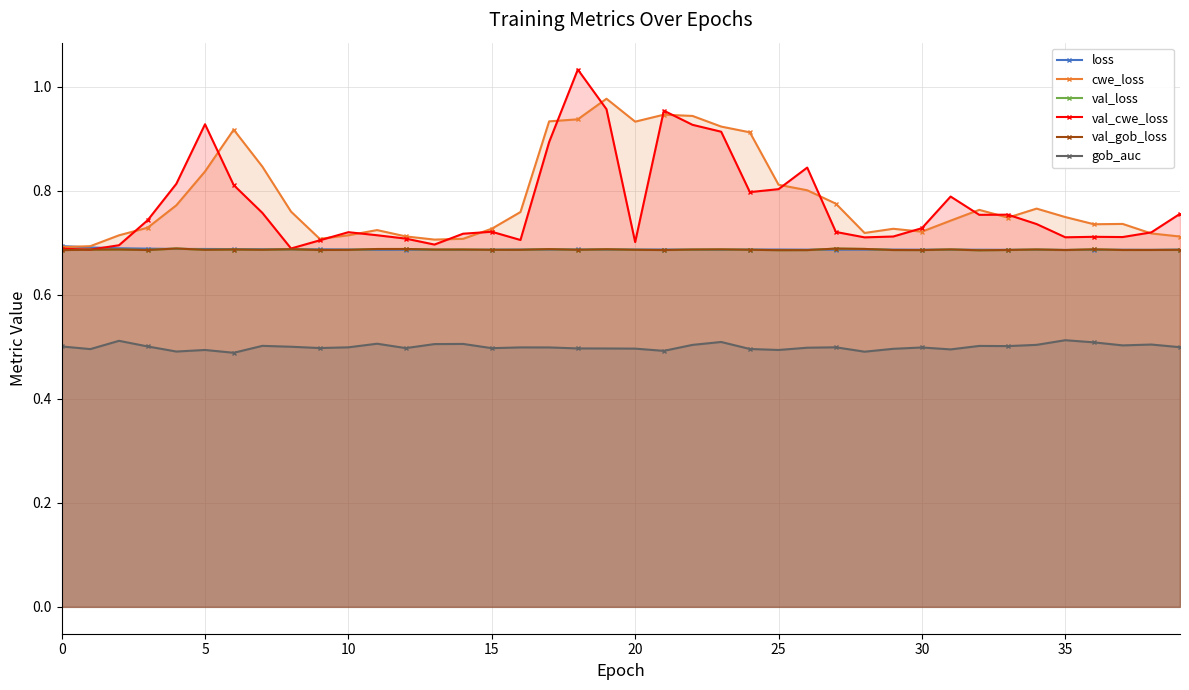

How many intersections are there between cwe_loss and val_cwe_loss?

17